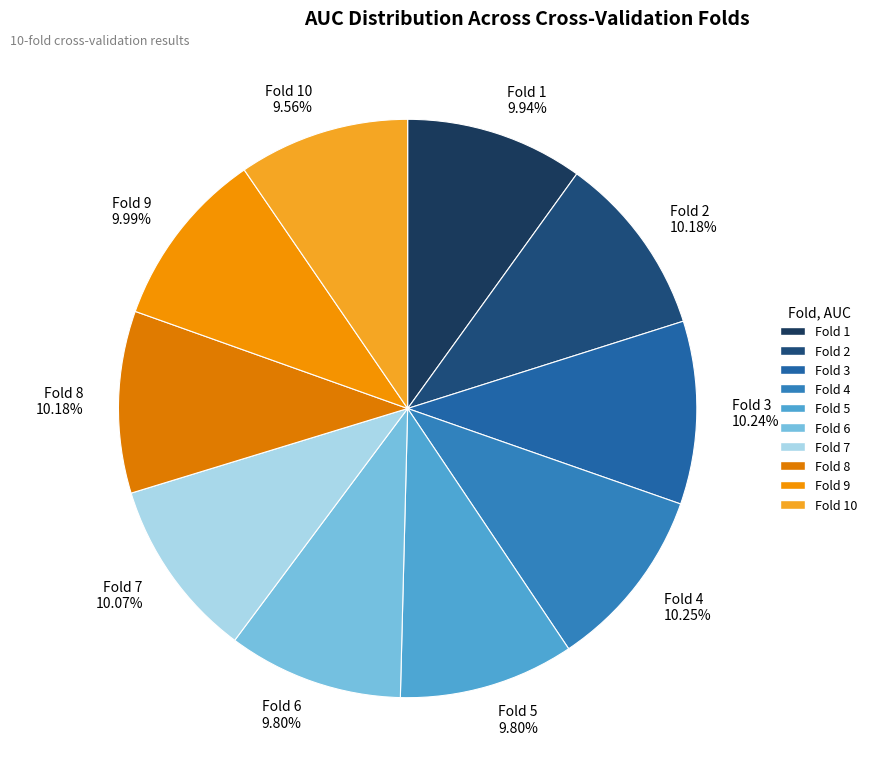

Does any single category account for the majority?

No